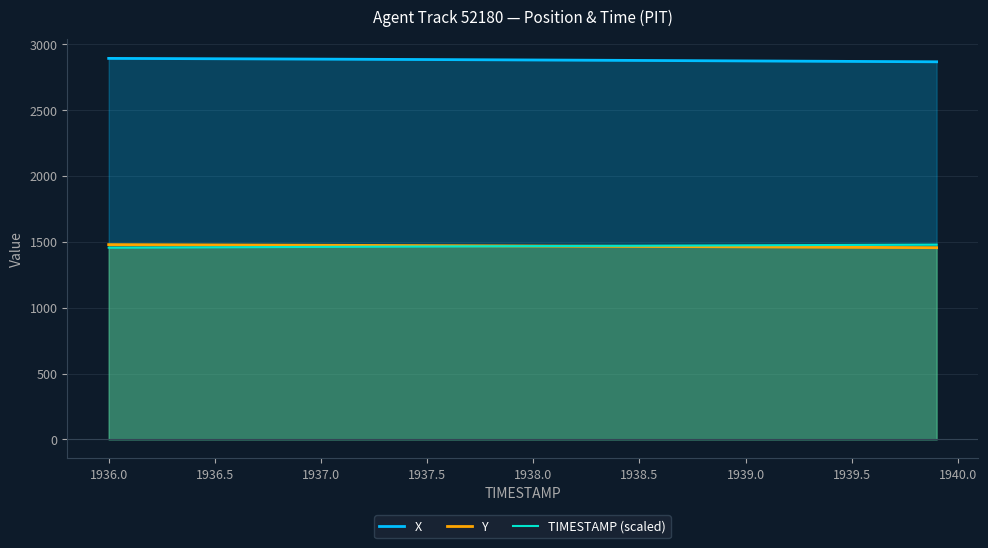

What is the highest value of the TIMESTAMP (scaled) series?

1478.6